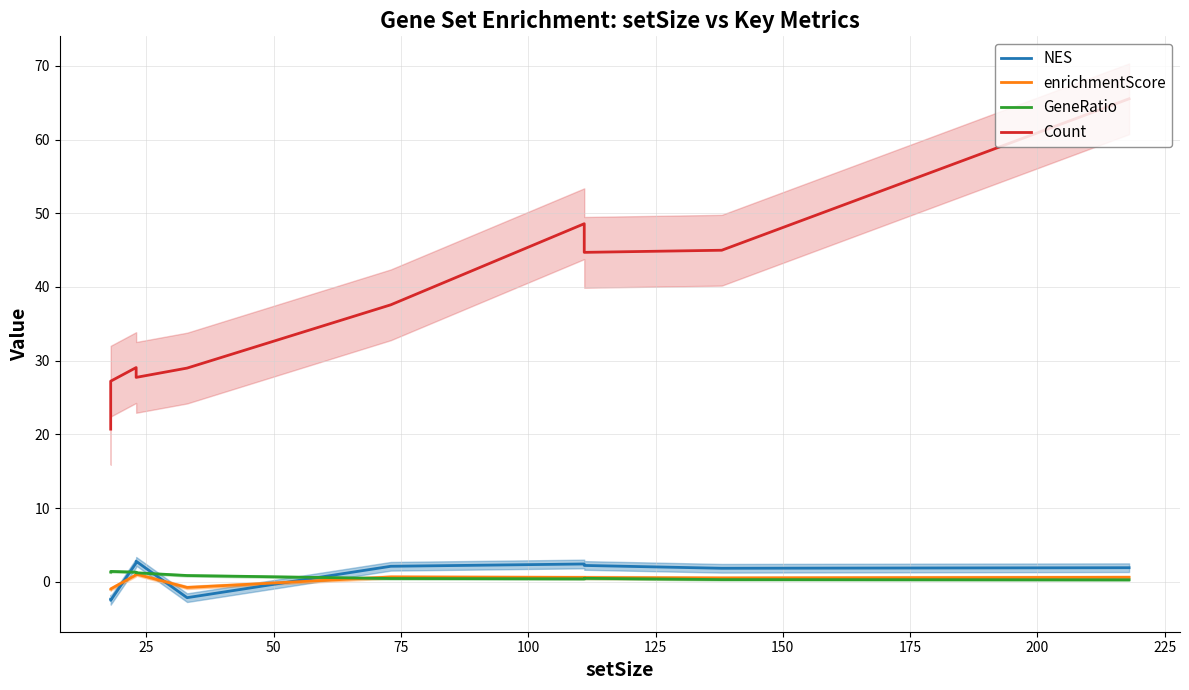

List the series in order of their peak value, lowest first.

enrichmentScore, GeneRatio, NES, Count